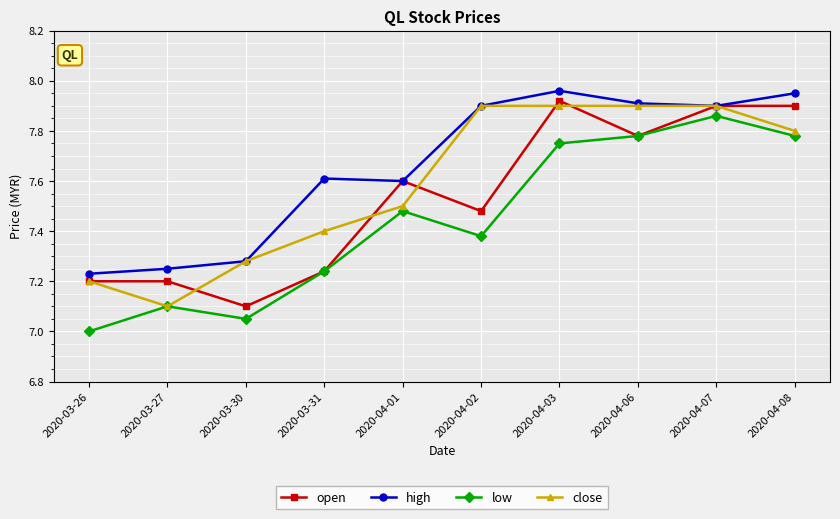

Which series has the largest total across all categories?

high